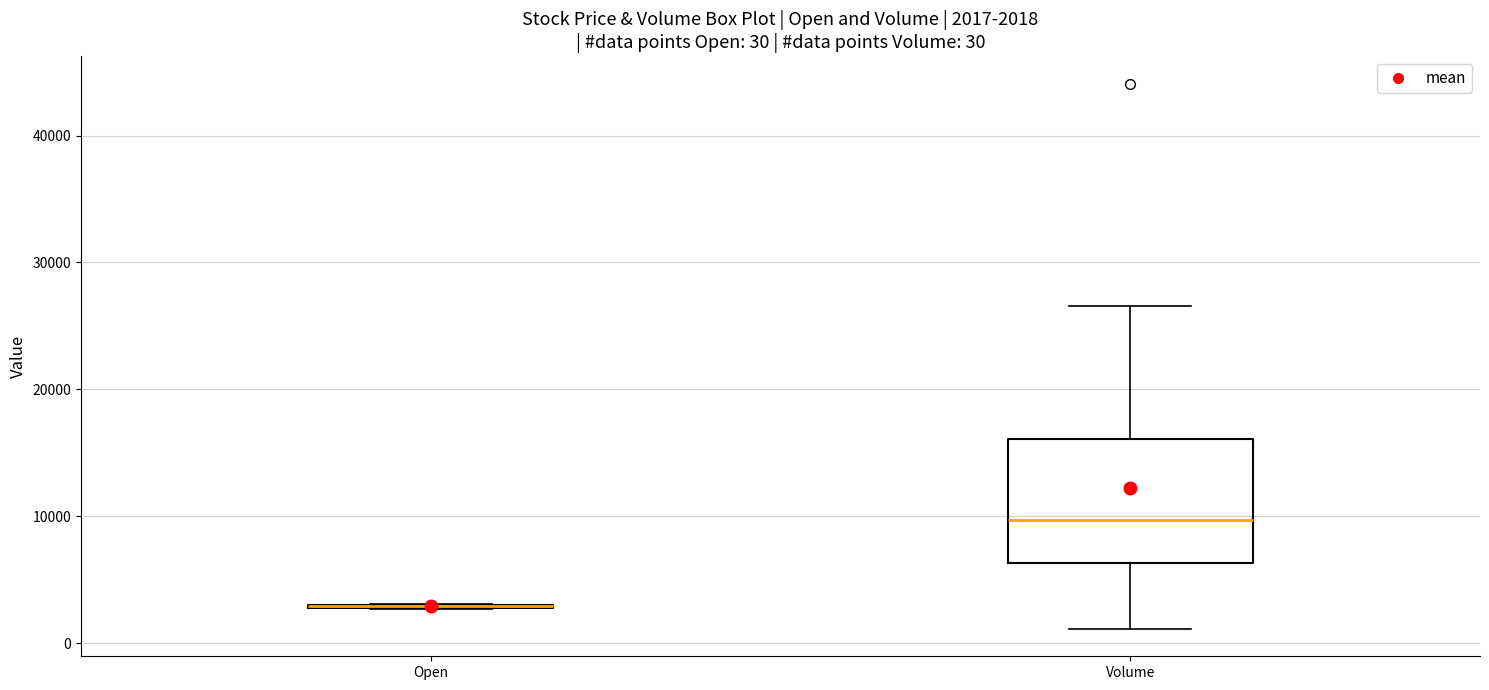

Comparing the boxes themselves (not the whiskers), which one is the tallest?

Volume